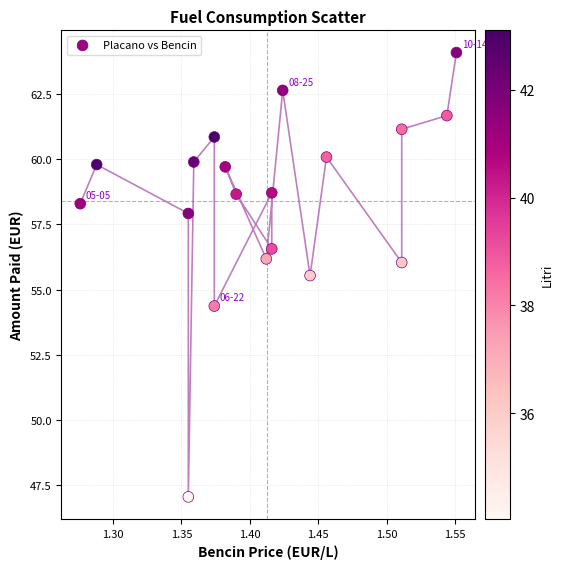

What is the range of Y values (max minus min)?

17.1